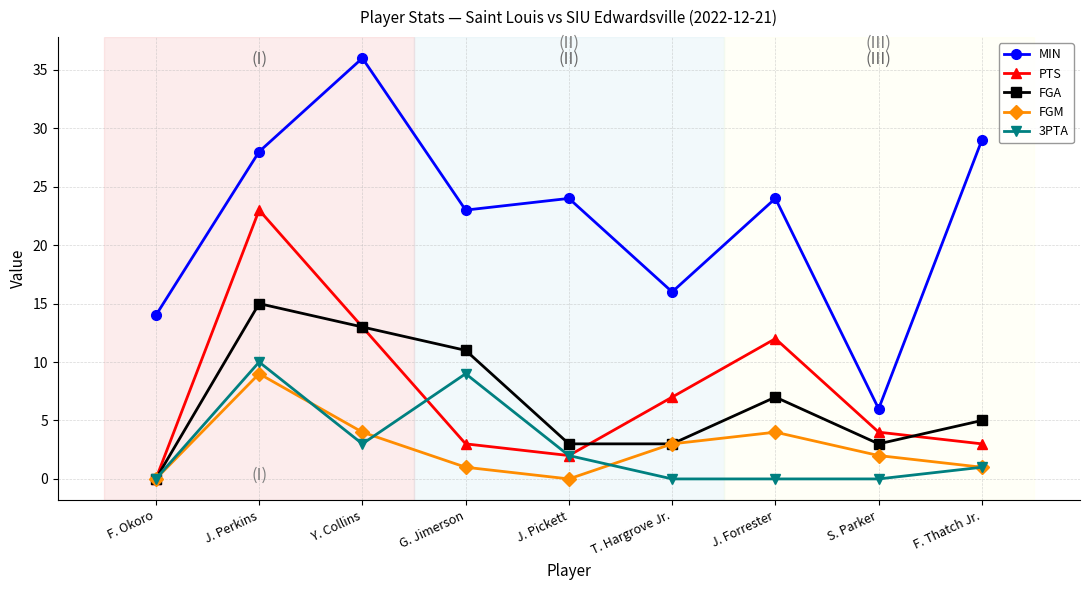

True or false: PTS and MIN intersect in this chart.

False